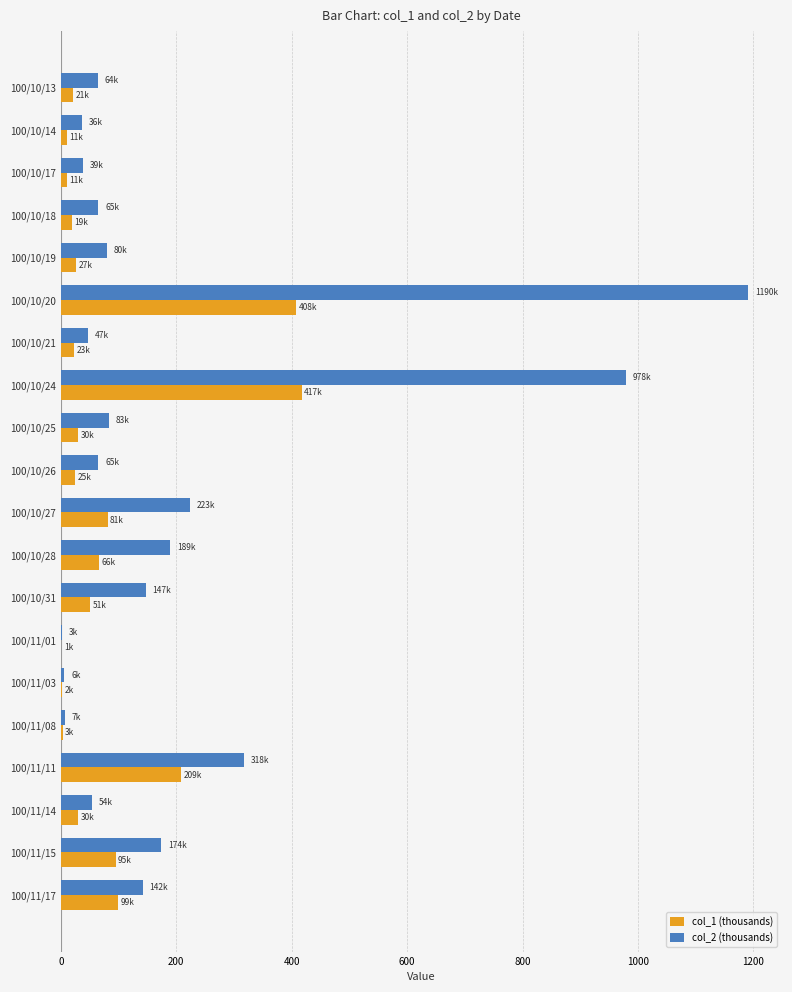

Count the number of categories in the chart.

20